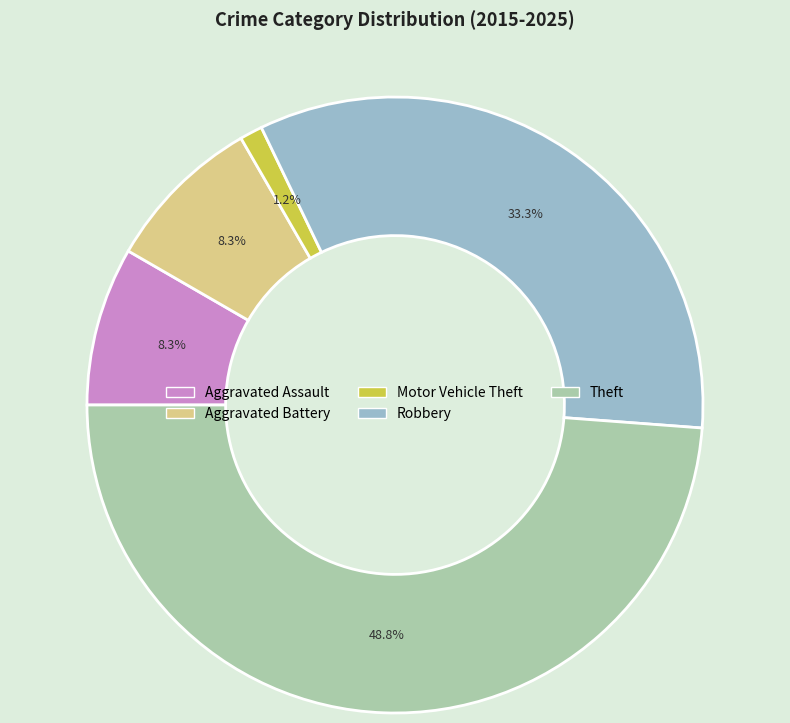

The Theft slice represents 60% of the pie. True or false?

False